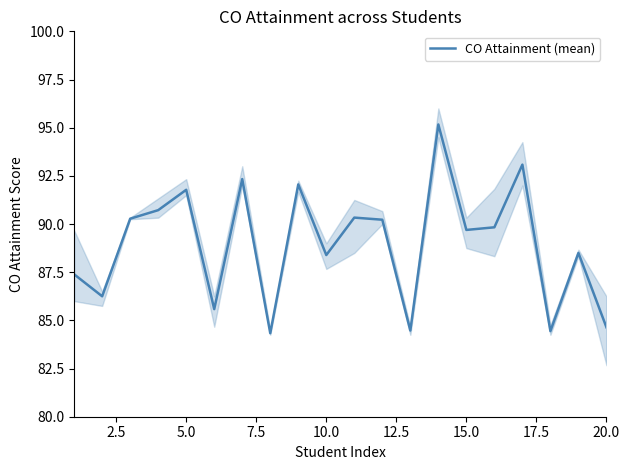

The CO Attainment (mean) series shows 28.5 at 10.0. True or false?

False